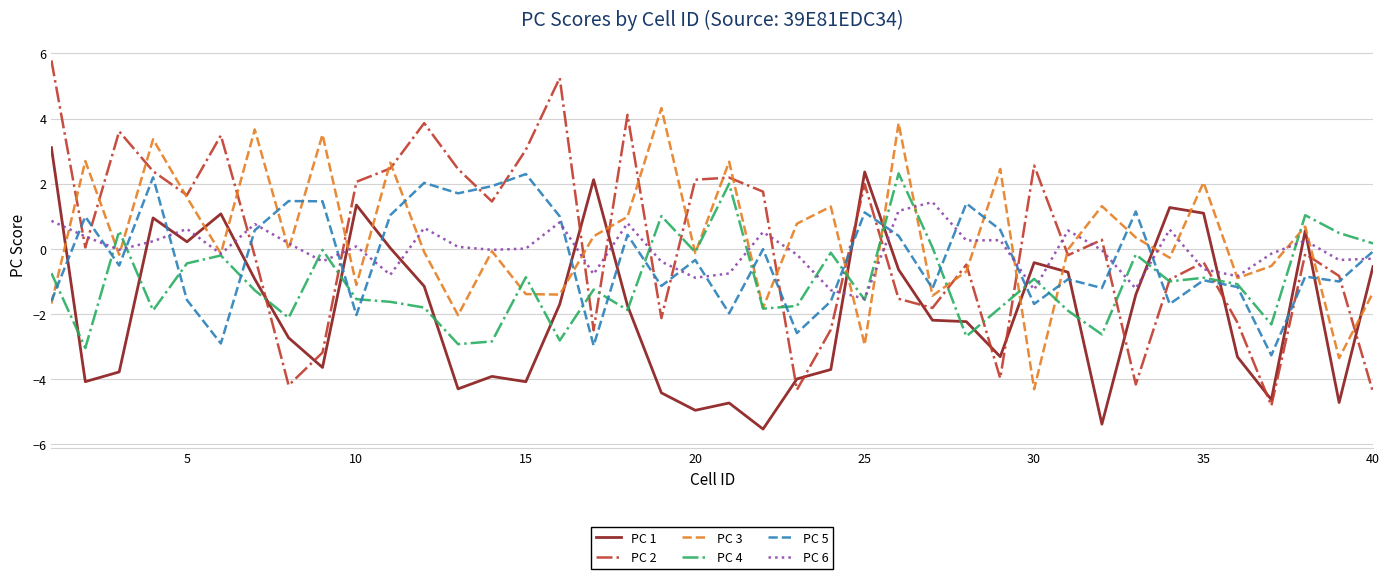

Which series has the widest spread of values?

PC 2